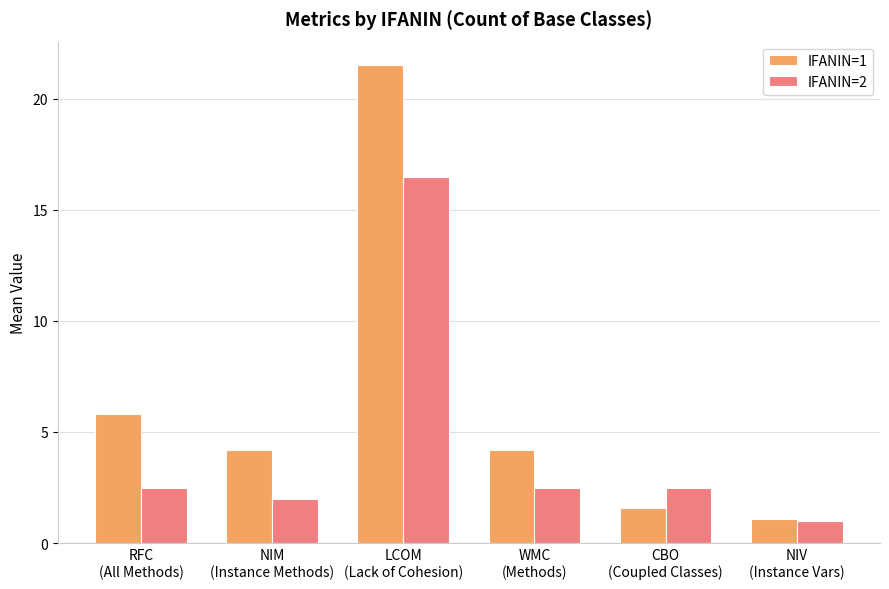

Rank the series by their average value, from lowest to highest.

IFANIN=2, IFANIN=1